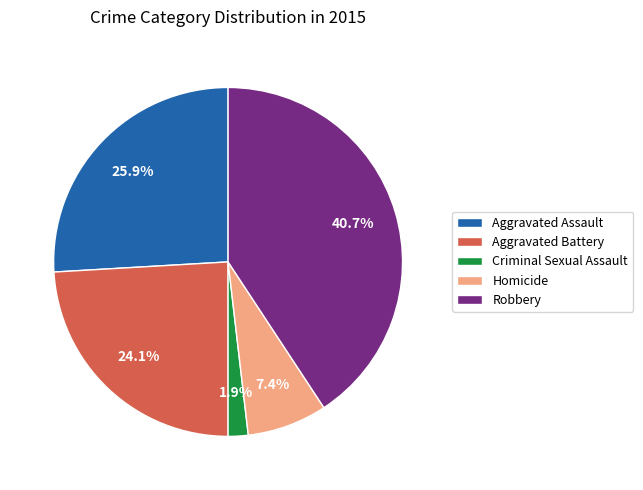

Does Homicide account for over 50% of the chart?

No